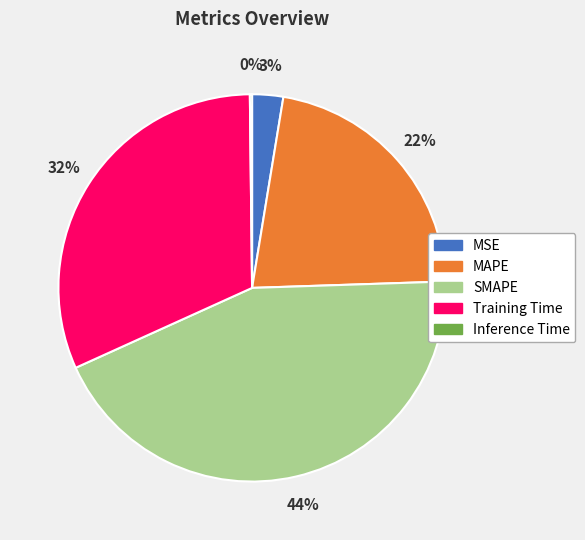

To the nearest percent, what percentage of the pie is Training Time?

32%